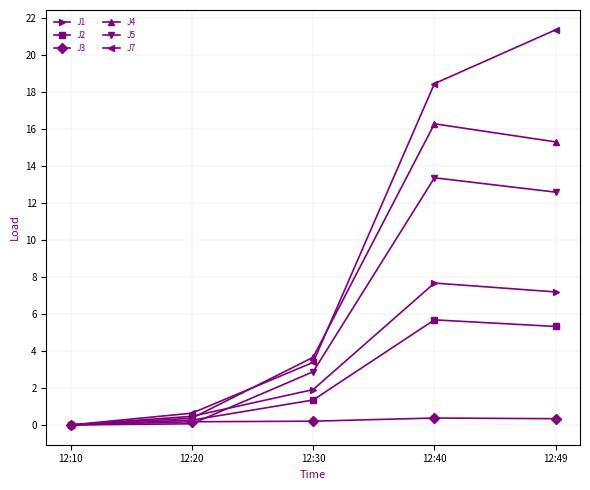

Rank the series by their maximum value, from highest to lowest.

J7, J4, J5, J1, J2, J3